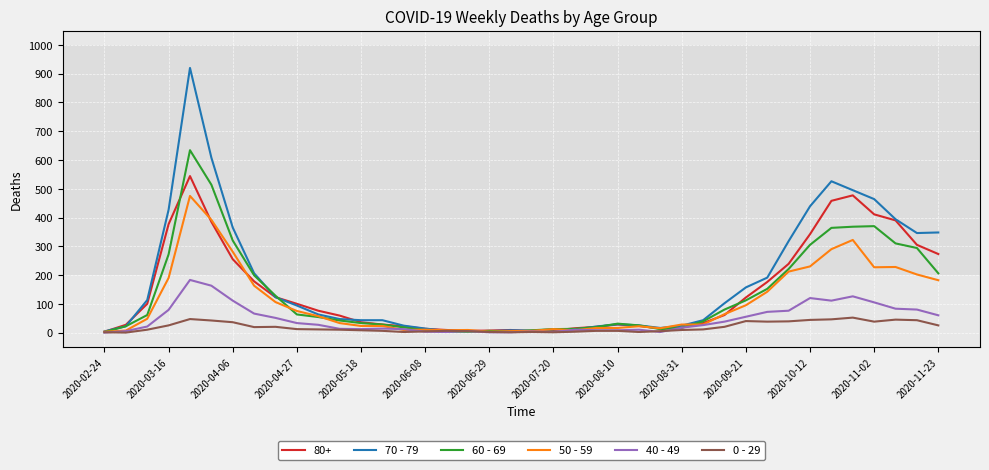

What is the maximum value shown in the chart?

920